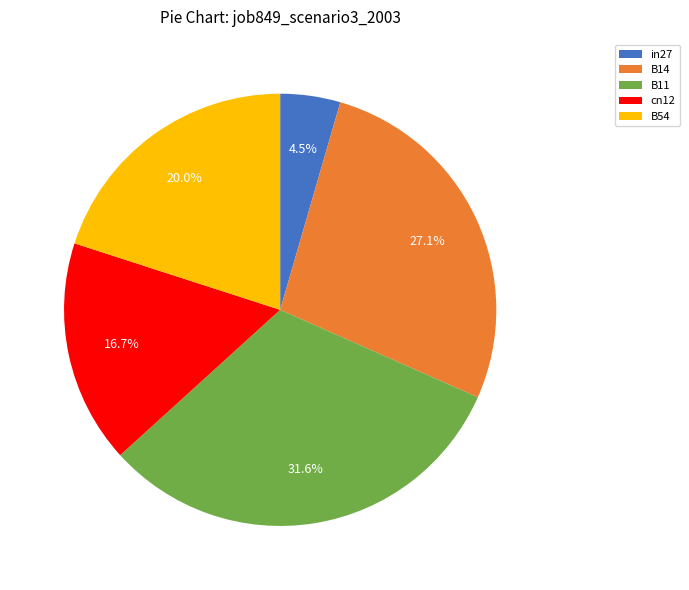

Which has a higher value, B54 or in27?

B54